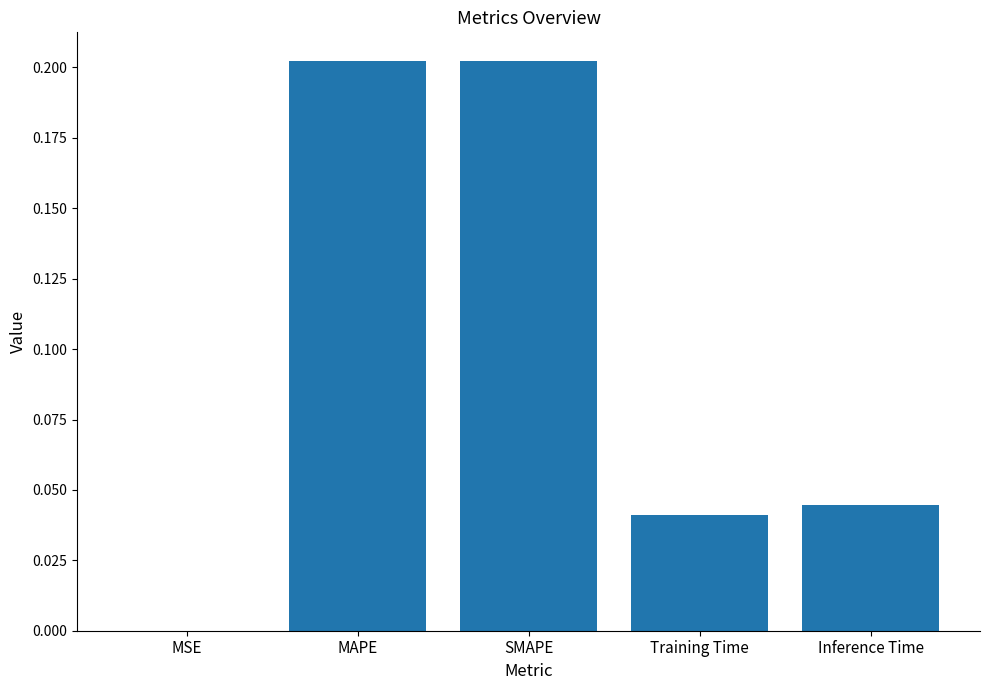

Between Inference Time and MAPE, which is larger?

MAPE